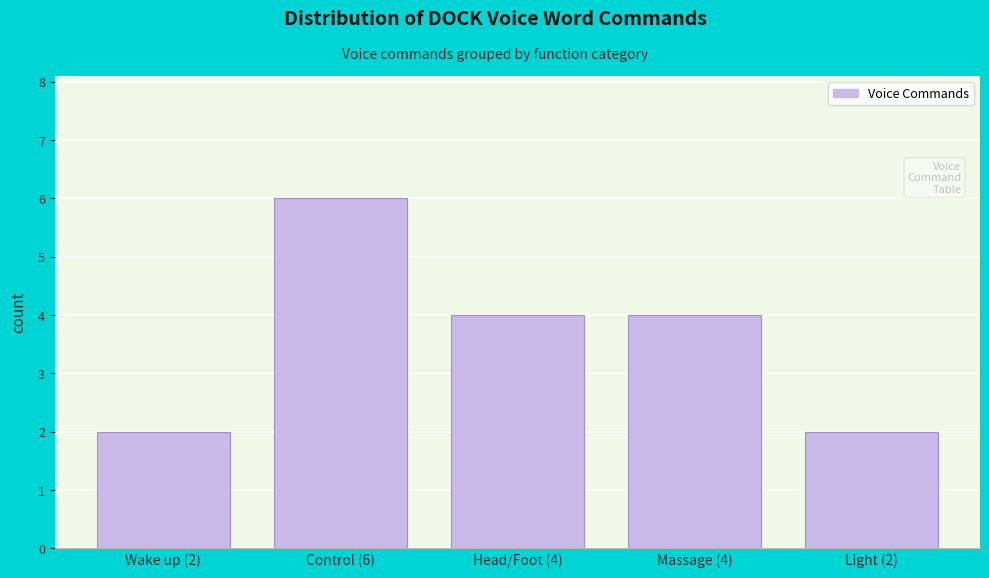

Reading right to left, extract all data points from this chart.

Light (2)=2	Massage (4)=4	Head/Foot (4)=4	Control (6)=6	Wake up (2)=2